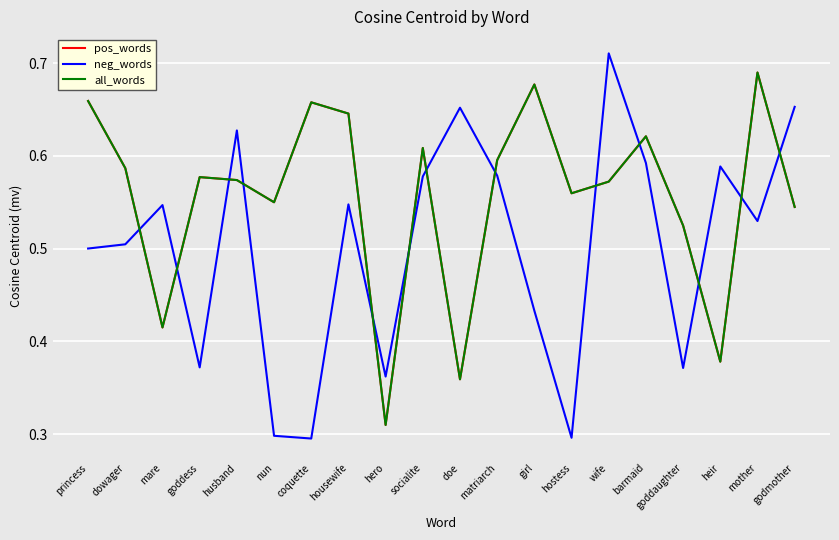

Does the chart display data point markers on the line(s)?

No